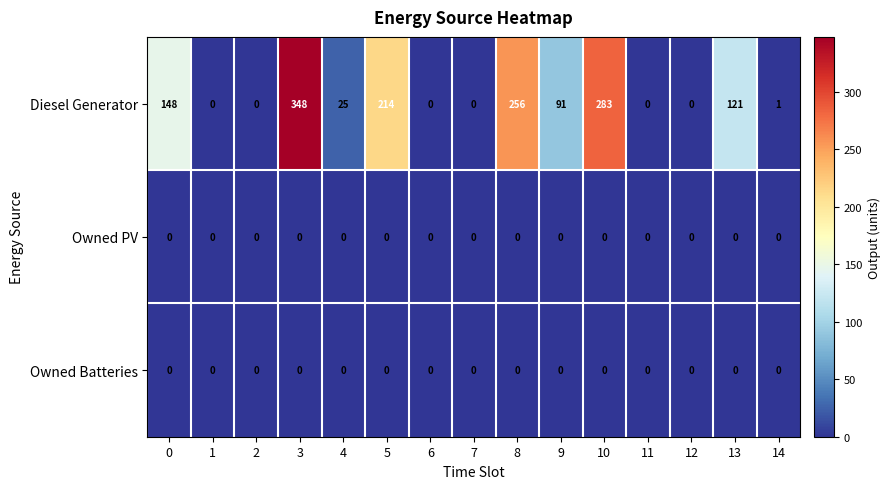

The value of Owned PV at 9 is 0. True or false?

True